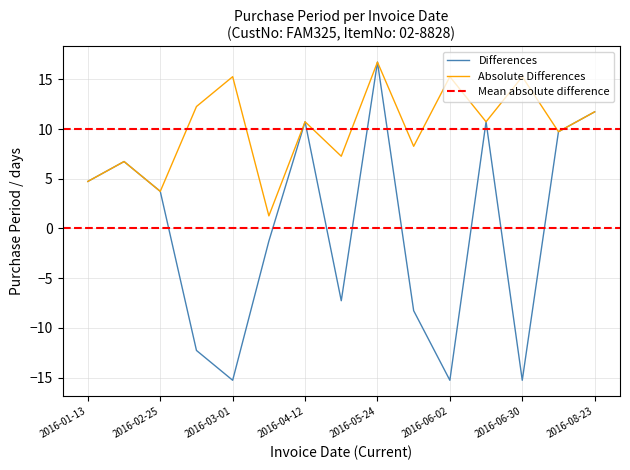

What is the maximum value shown in the chart?

16.7